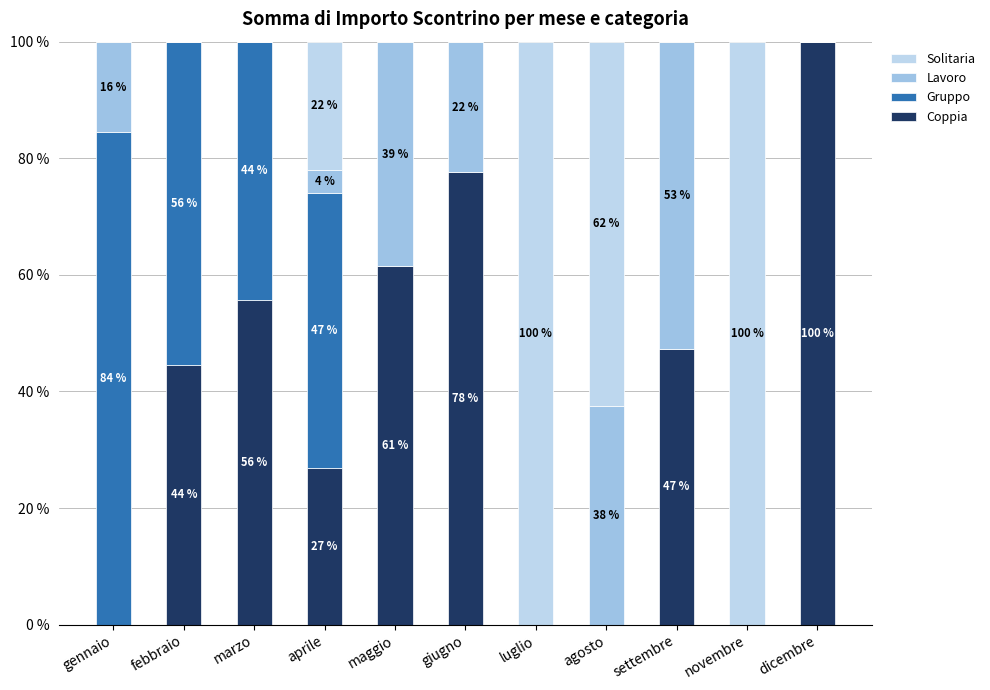

Are the bars horizontal?

No